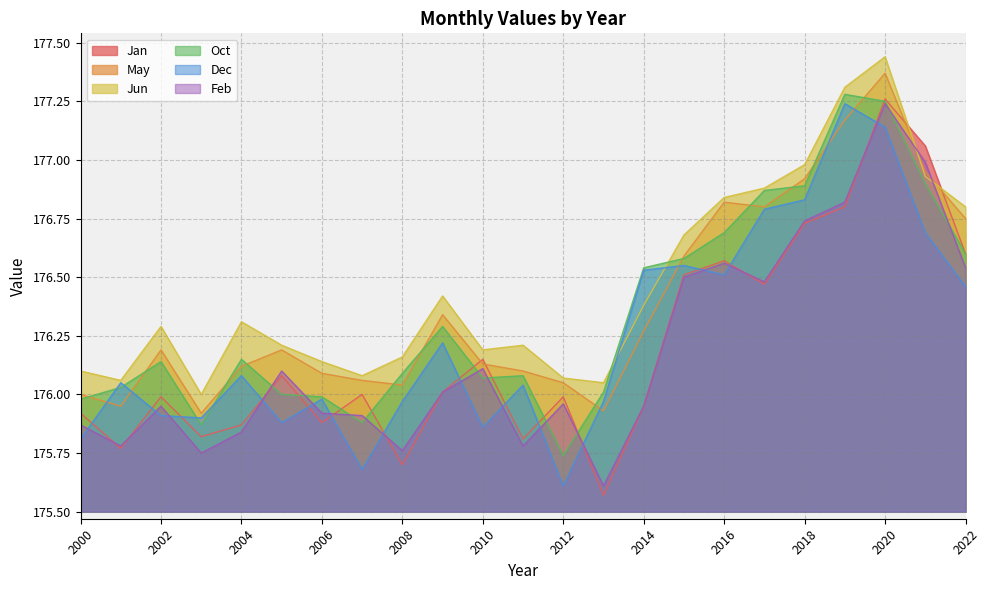

At how many categories does at least one series exceed 177?

3